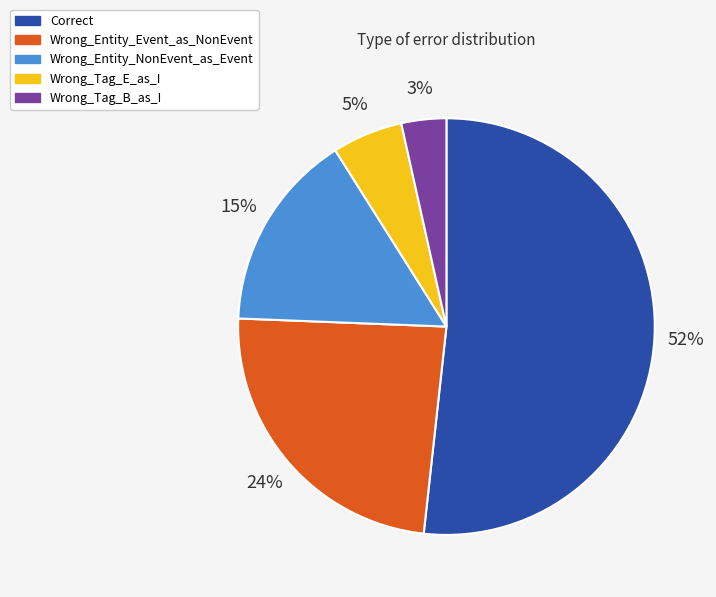

What is the smallest slice in the pie chart?

Wrong_Tag_B_as_I